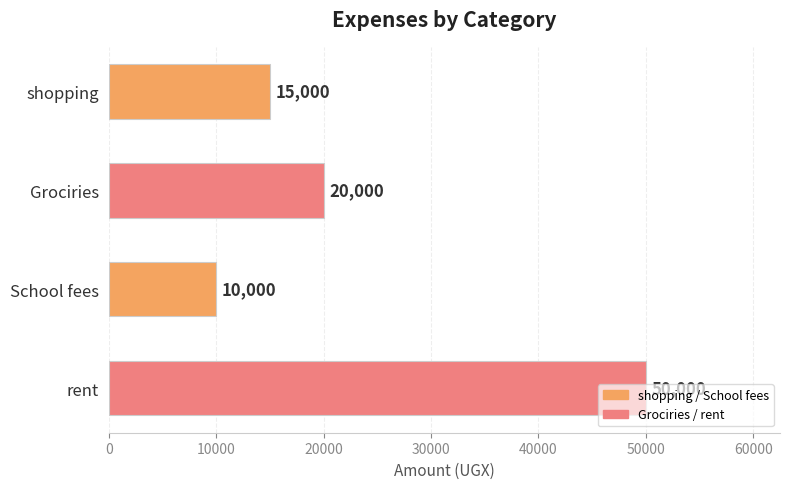

What is the average value?

23750